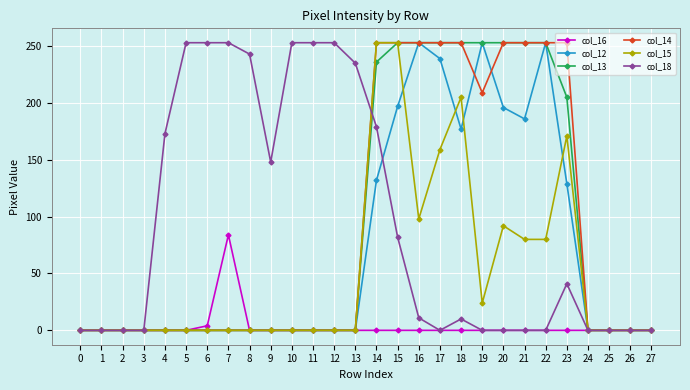

Is it true that col_14 equals 116 at 21?

False